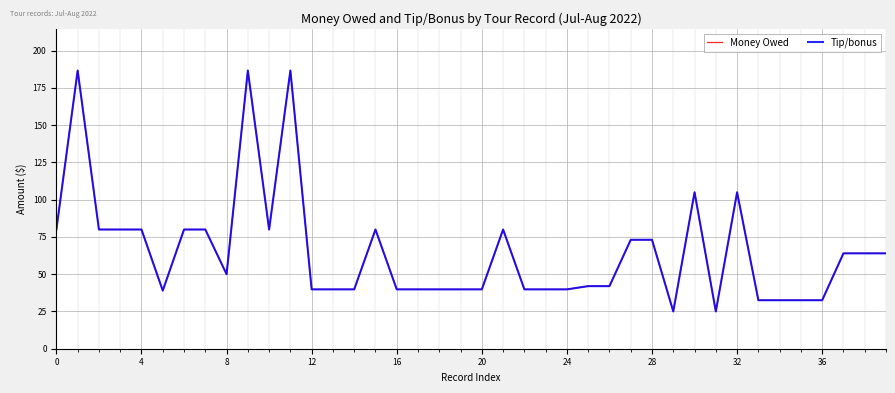

At how many categories does at least one series exceed 141?

3